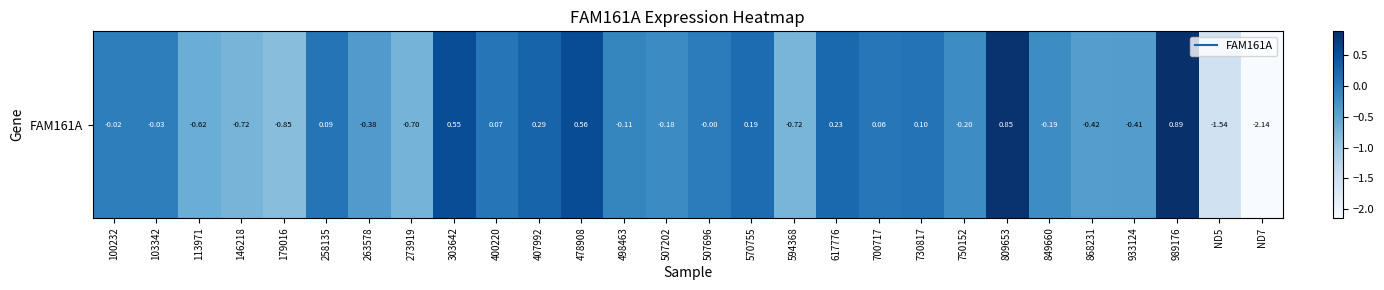

Rank the categories by value from highest to lowest.

989176, 809653, 478908, 303642, 407992, 617776, 570755, 730817, 258135, 400220, 700717, 507696, 100232, 103342, 498463, 507202, 849660, 750152, 263578, 933124, 868231, 113971, 273919, 146218, 594368, 179016, ND5, ND7